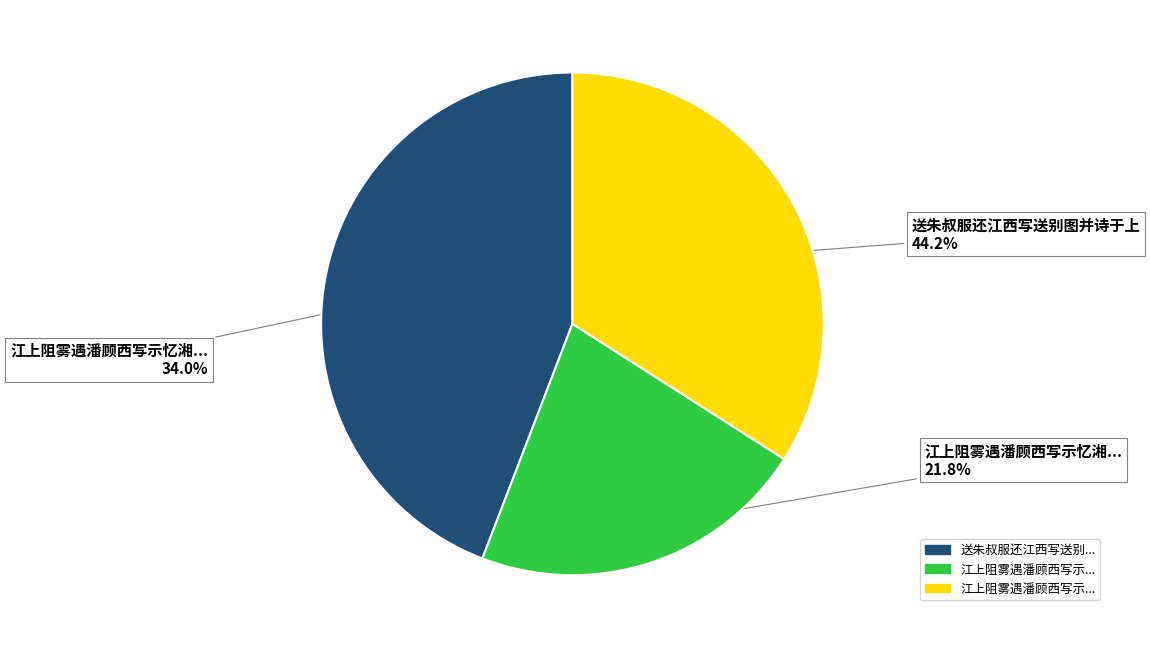

Is there any slice that represents more than half of the pie?

No